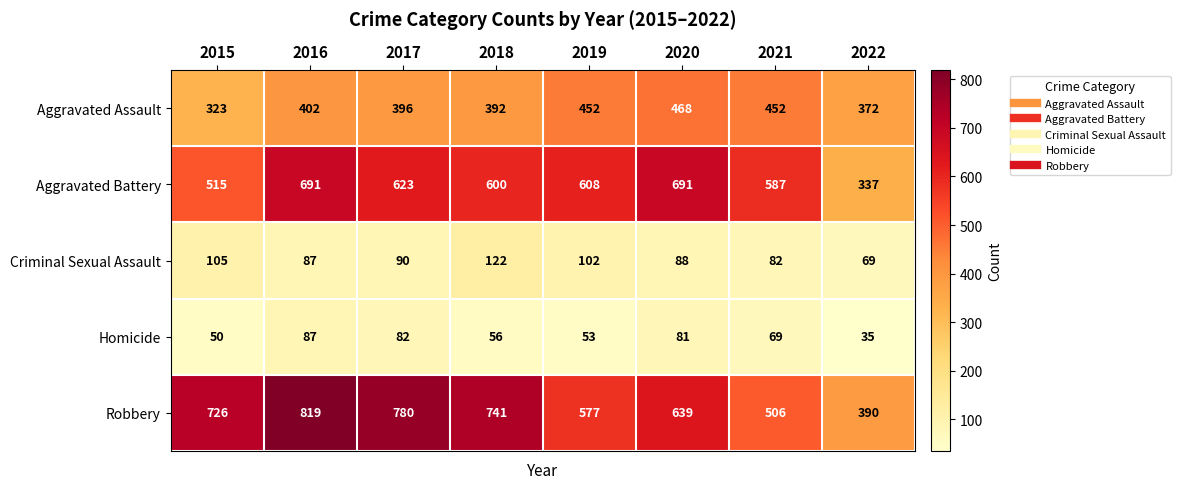

What is the spread (max minus min) of values at 2022?

355